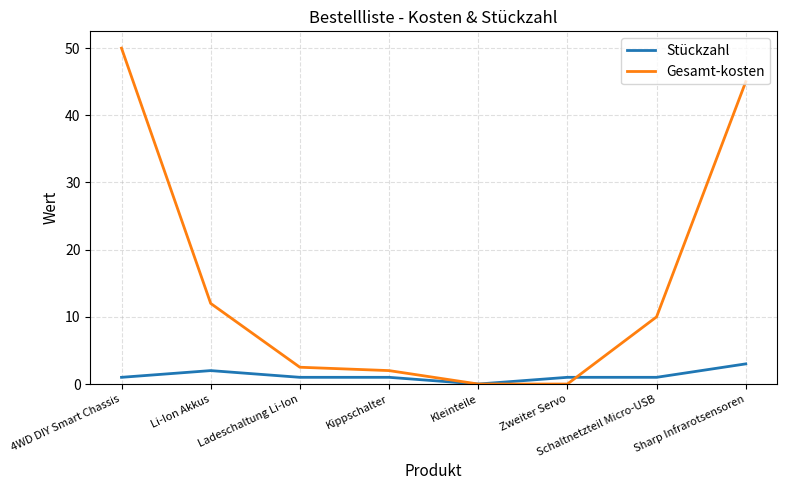

Rank the series at Schaltnetzteil Micro-USB from highest to lowest value.

Gesamt-kosten, Stückzahl